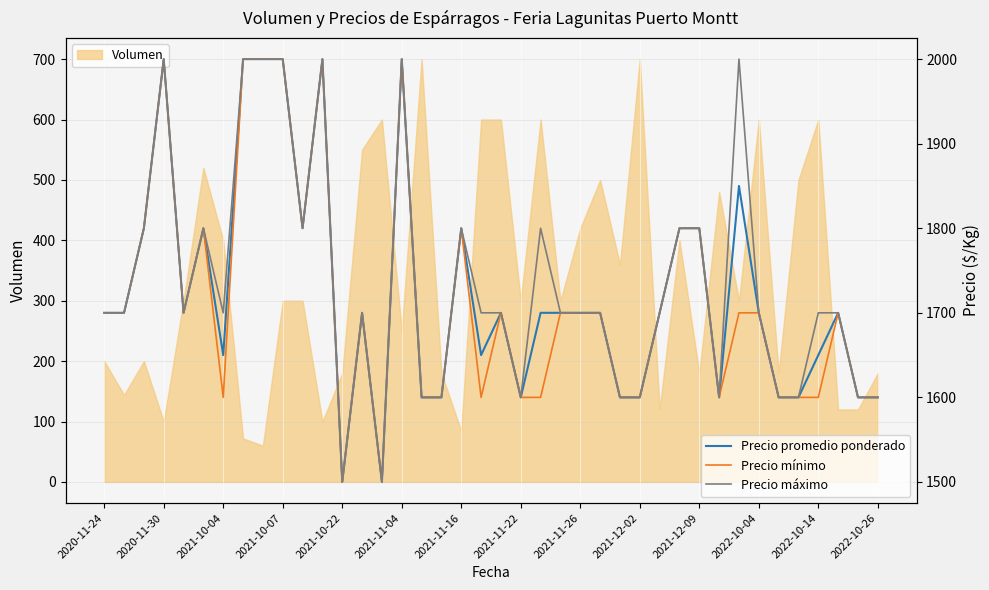

The Volumen series shows 261 at 2020-11-24. True or false?

False